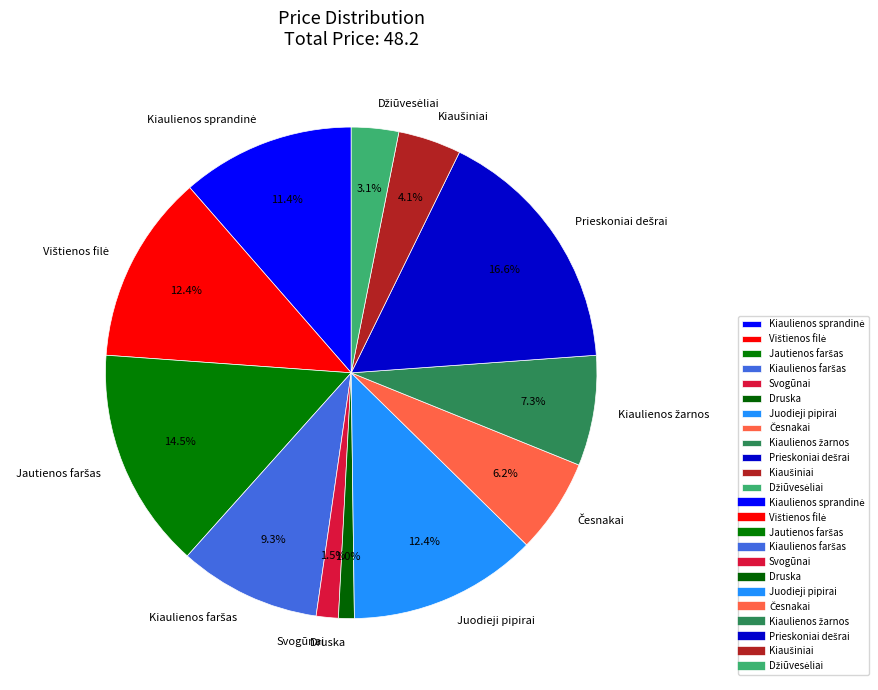

What percentage is NOT represented by Svogūnai?

98.5%